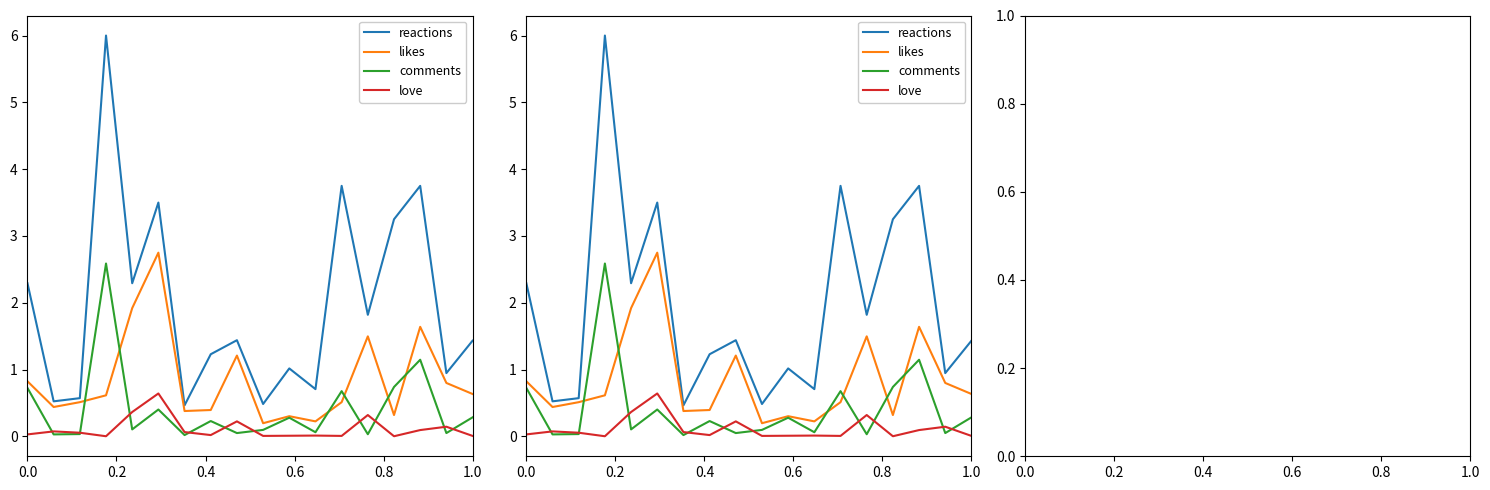

The reactions series shows 1.1 at 11. True or false?

False